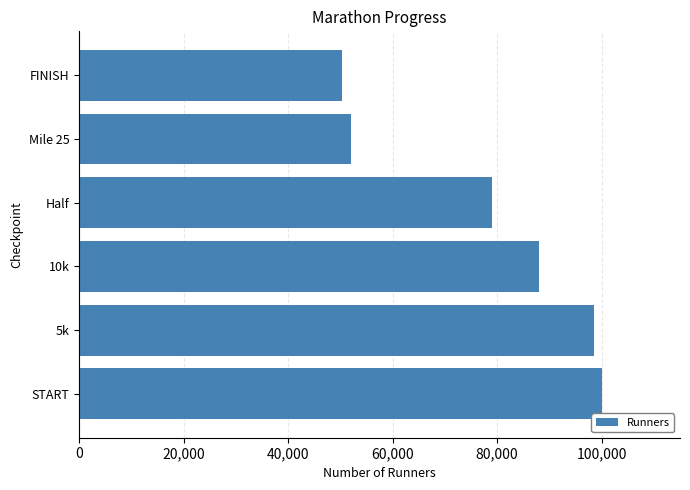

At which category does the chart reach its minimum across all series?

FINISH